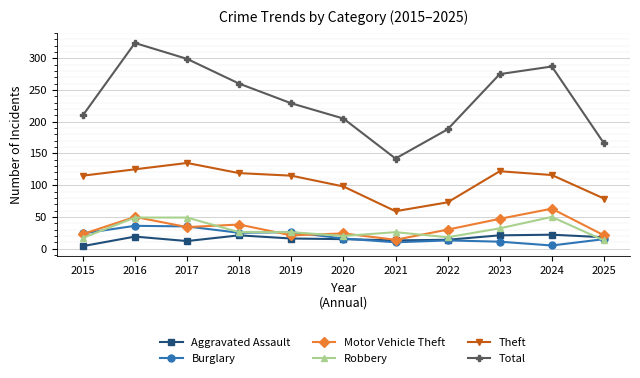

The Motor Vehicle Theft series shows 37 at 2025. True or false?

False